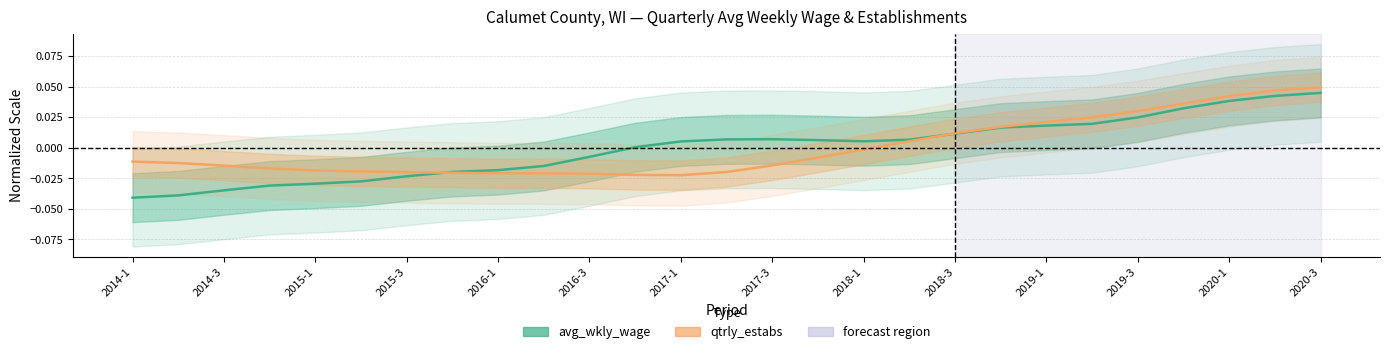

True or false: the data shows -0.0 at 2015-1.

False